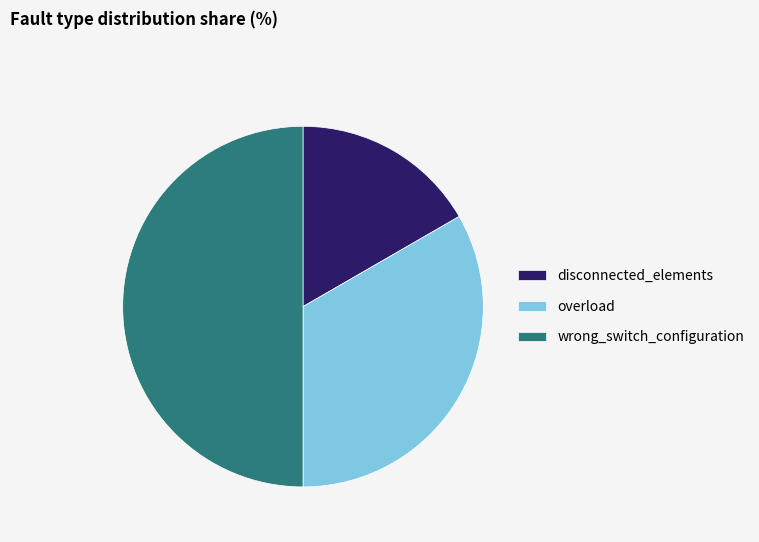

Rank the categories by value from highest to lowest.

wrong_switch_configuration, overload, disconnected_elements